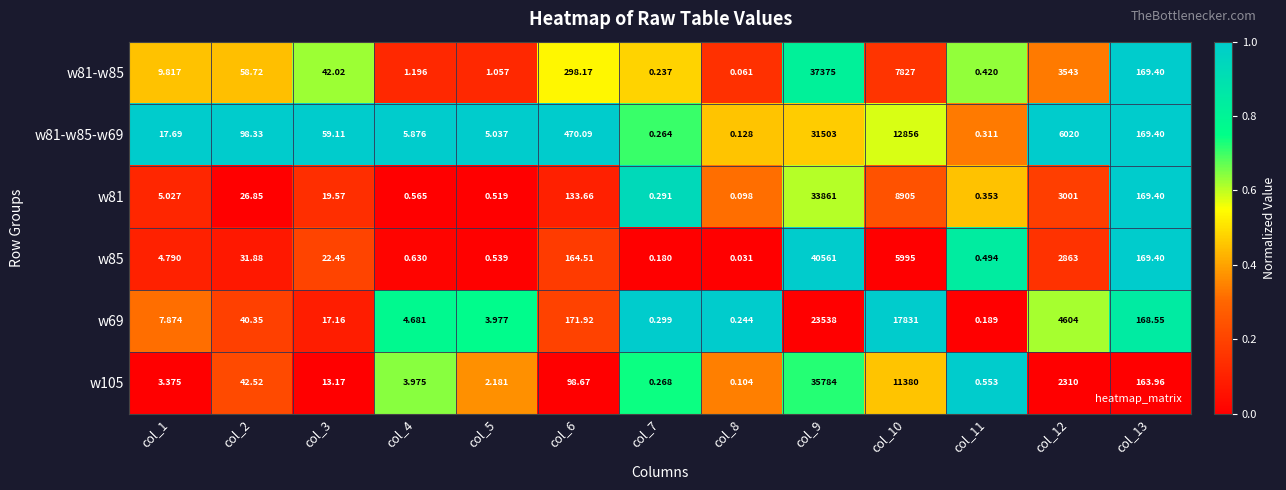

Is the value of w81-w85 at col_9 greater than the value of w105 at col_13?

Yes